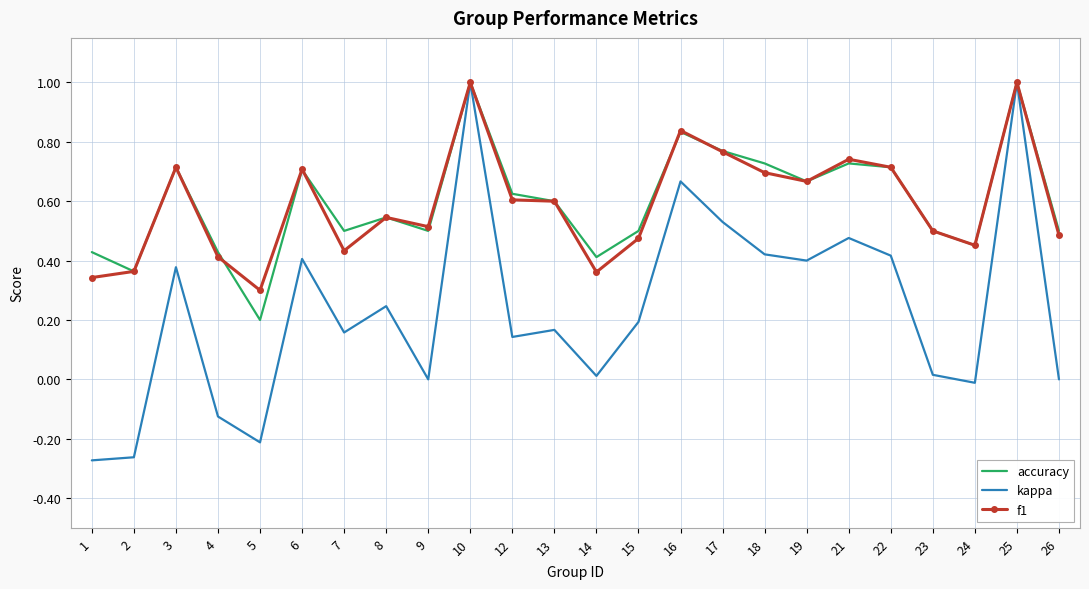

What is the difference between the maximum and minimum values in the kappa series?

1.3